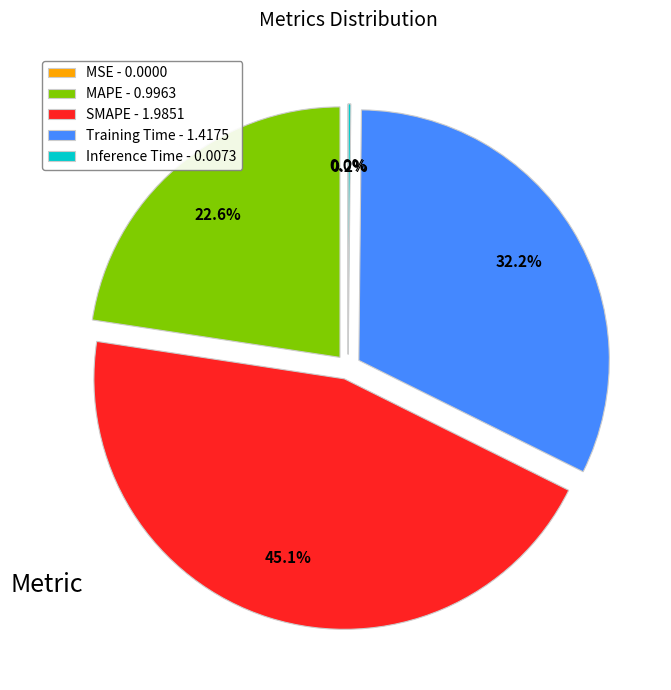

Between SMAPE - 1.9851 and Training Time - 1.4175, which is larger?

SMAPE - 1.9851